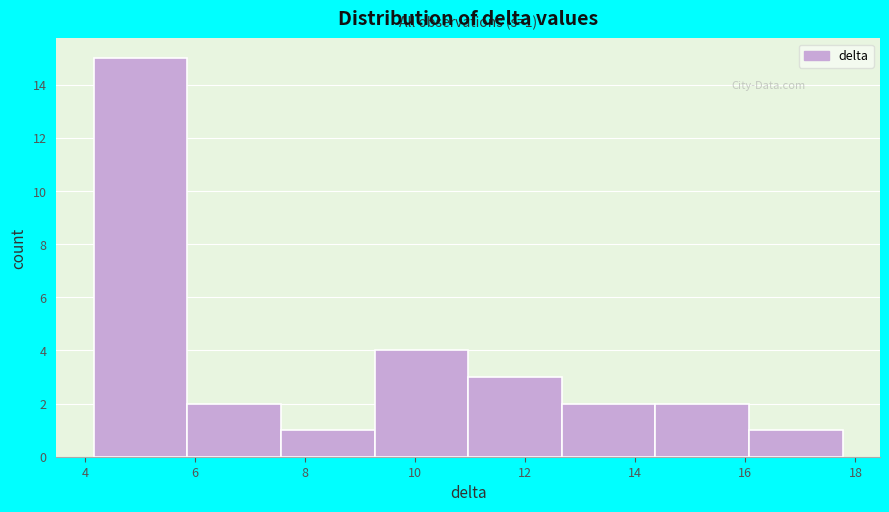

Which range on the x-axis has the tallest bar?

4.2 to 5.8